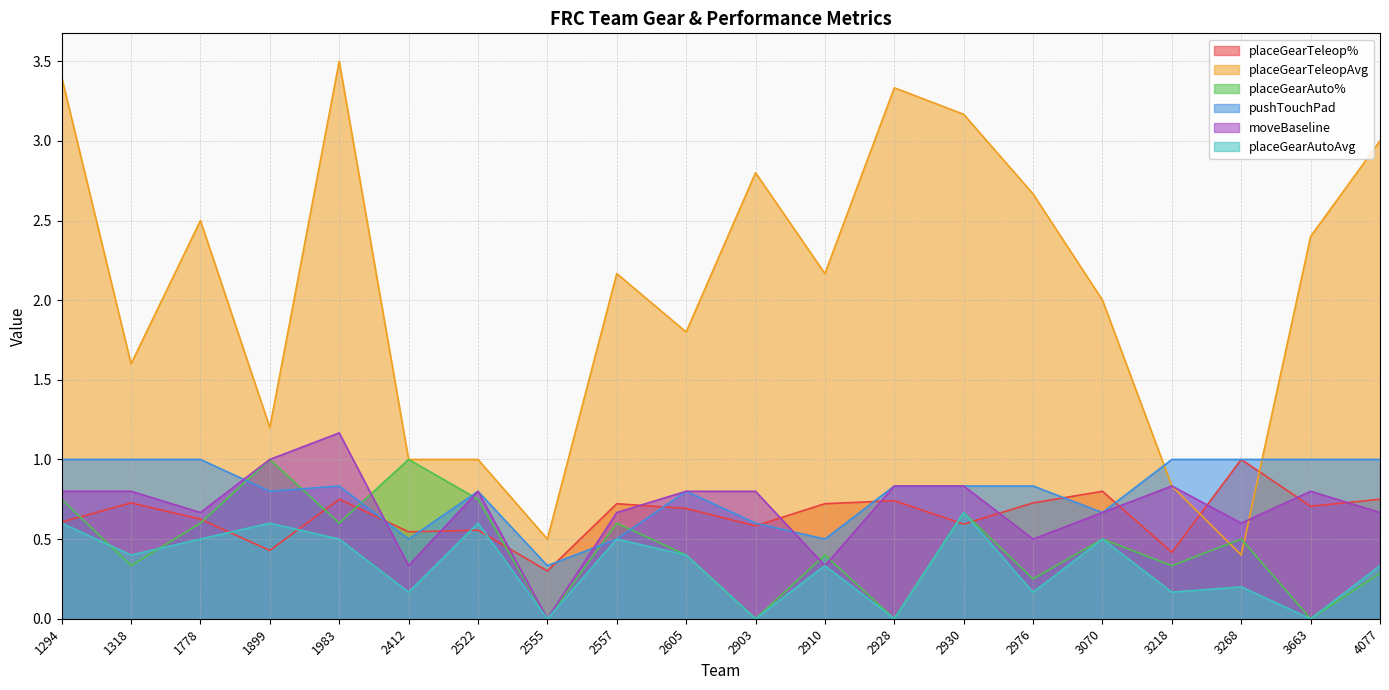

What is the sum of the placeGearTeleopAvg values at 1899 and 1778?

3.7